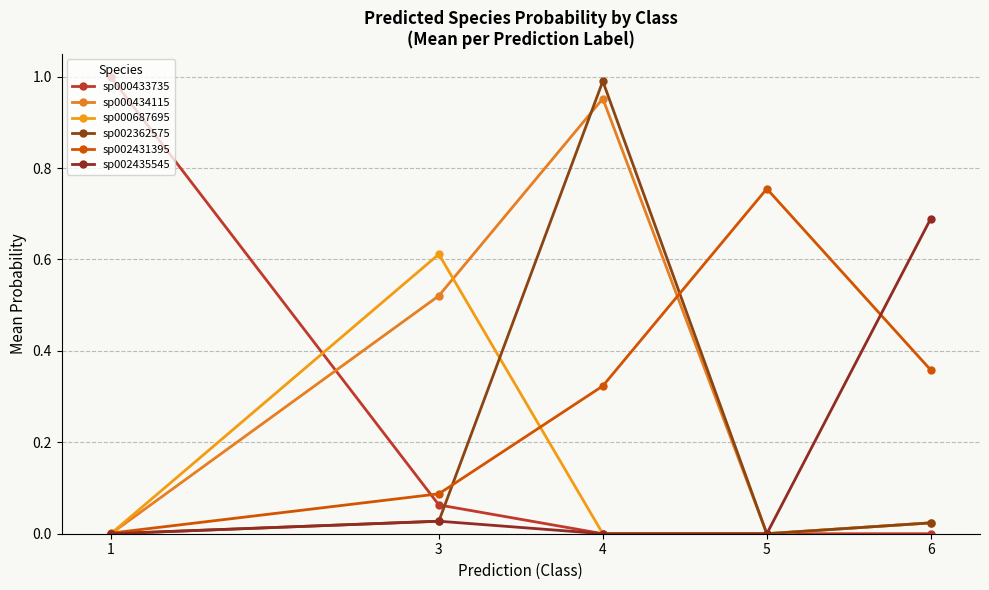

Where do sp002362575 and sp002431395 first cross each other?

3 and 4